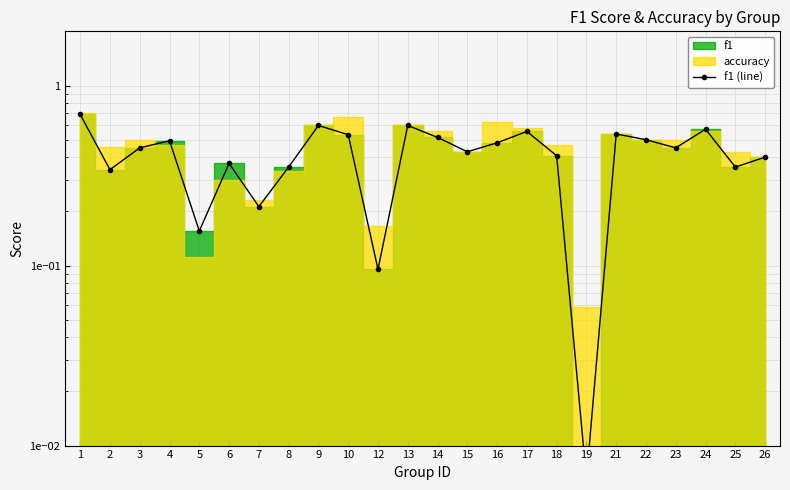

Is it true that the value at 9 is 1.0?

False